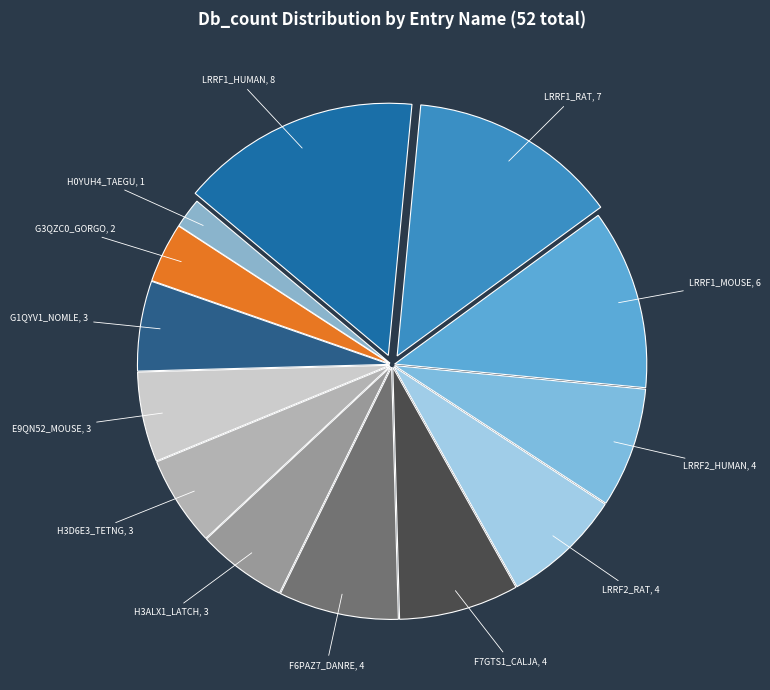

Which slice is the largest?

LRRF1_HUMAN